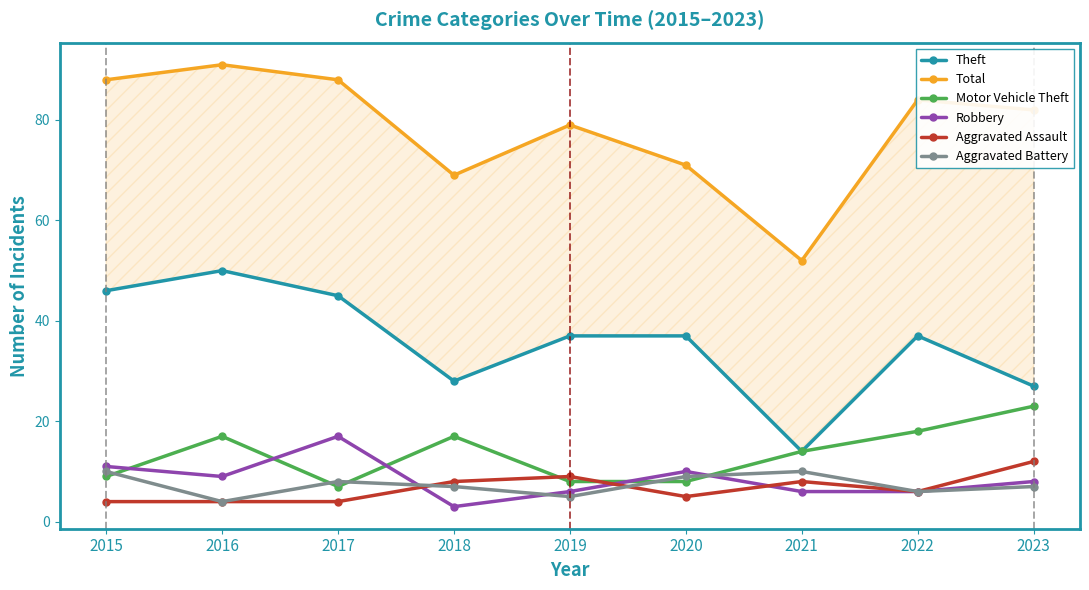

What is the approximate value of Motor Vehicle Theft at 2015, to the nearest 5?

10